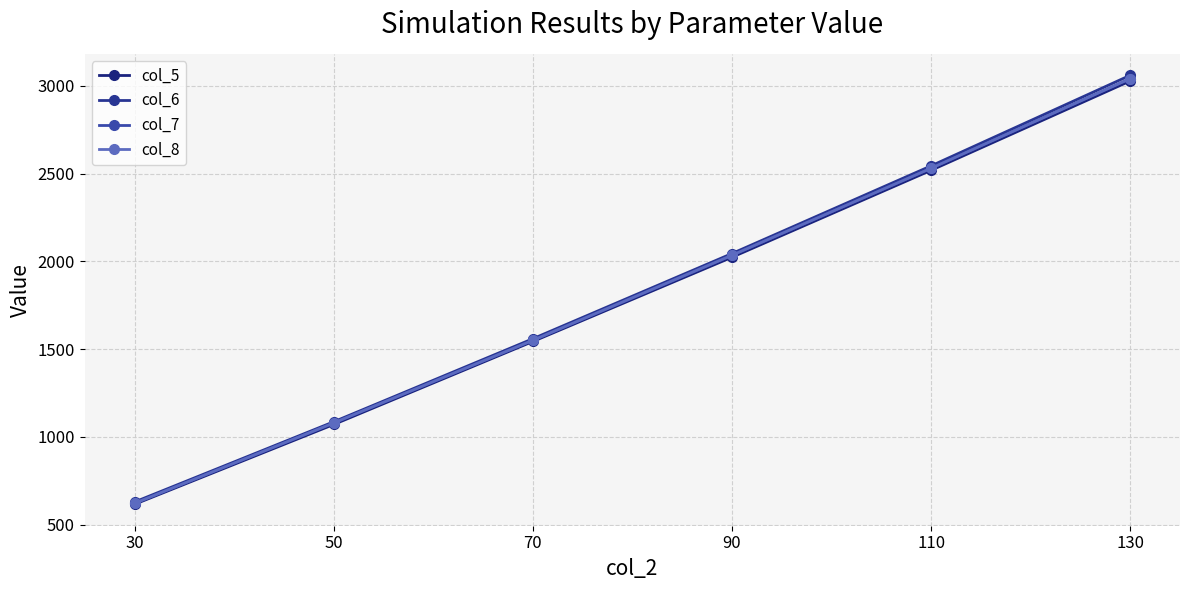

Rank the categories by col_8 value from lowest to highest.

30, 50, 70, 90, 110, 130